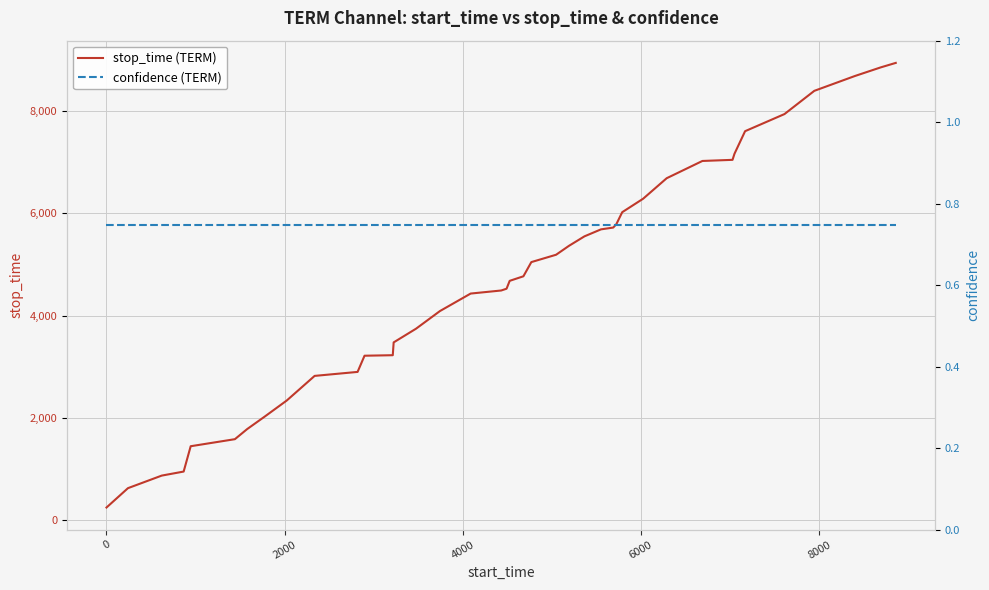

What is the maximum value for stop_time (TERM)?

8946